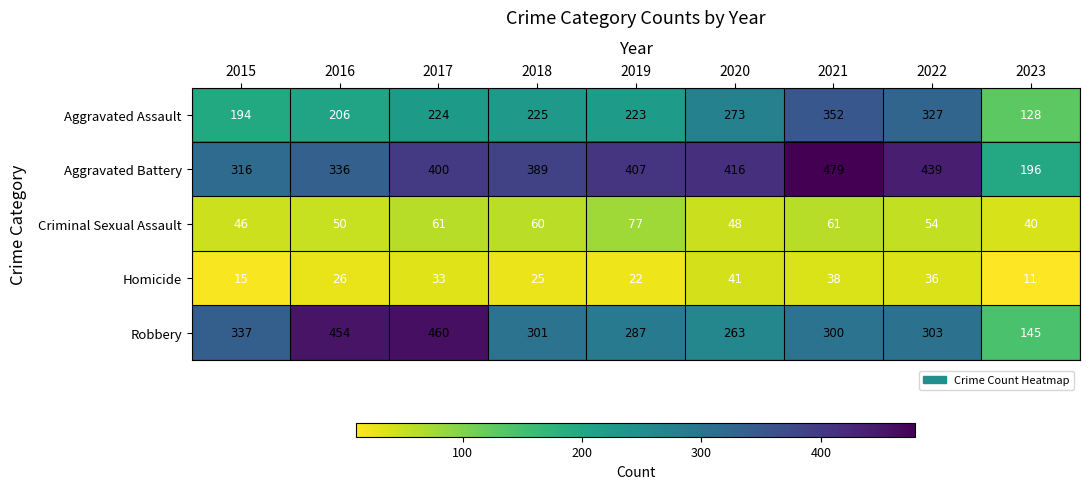

The Homicide series shows 60 at 2022. True or false?

False